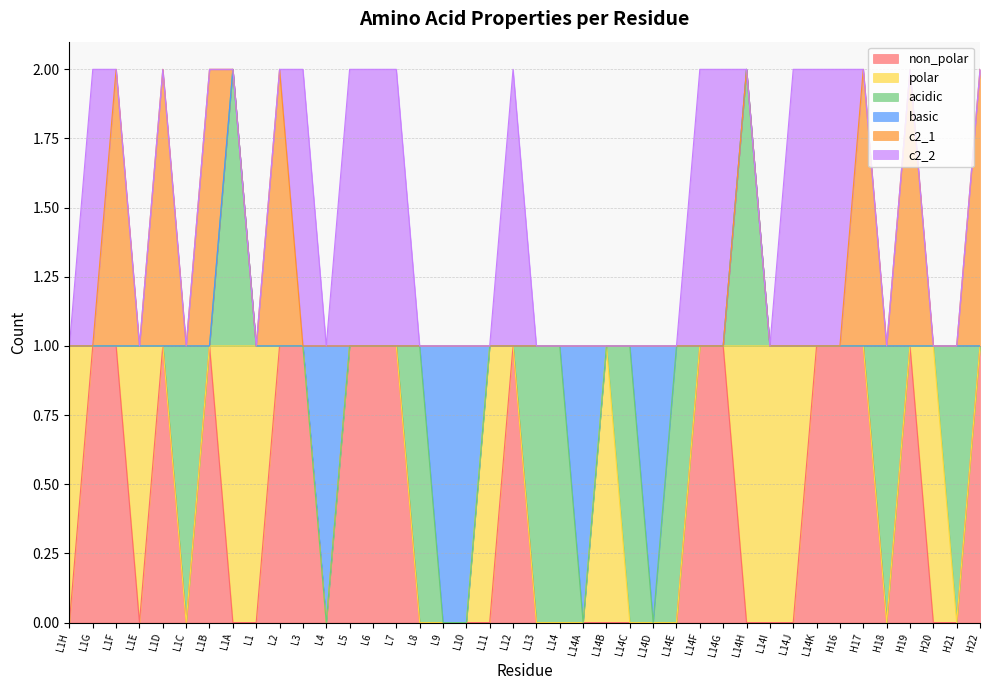

True or false: polar has a value of 1 at L3.

False